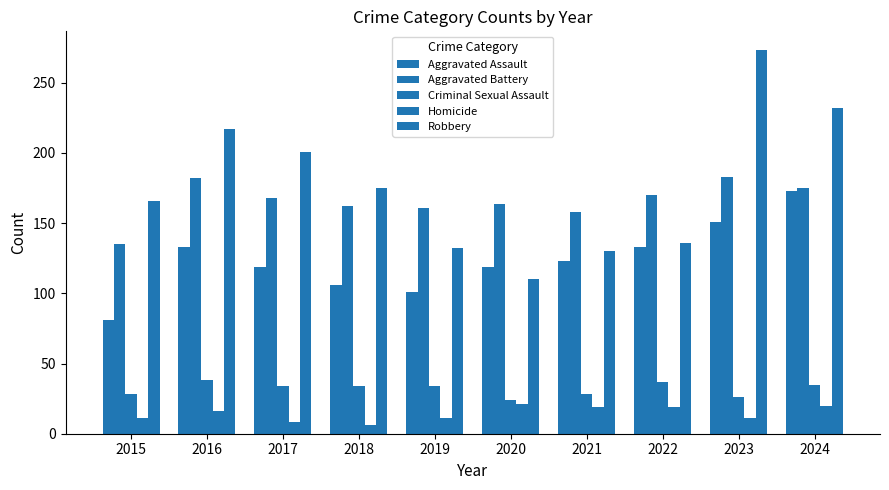

Which series has the largest range (max minus min)?

Robbery